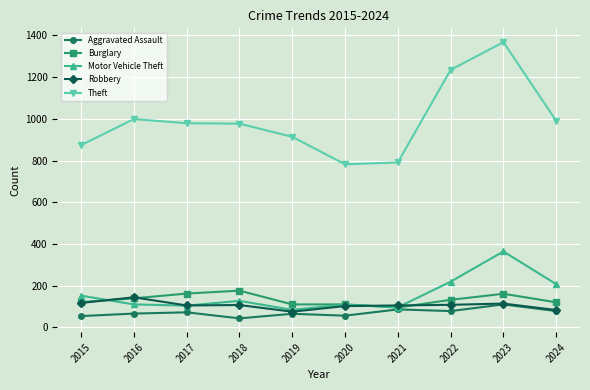

What is the minimum value shown in the chart?

43